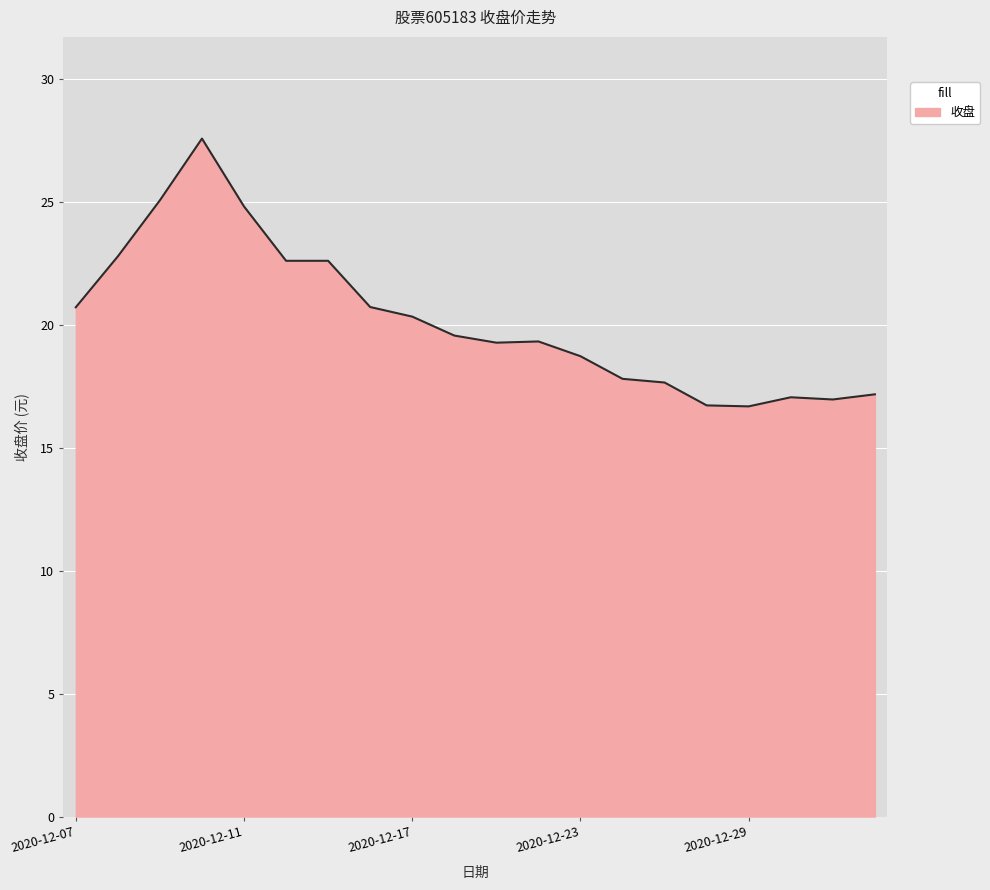

What is the difference between the maximum and minimum values?

10.9